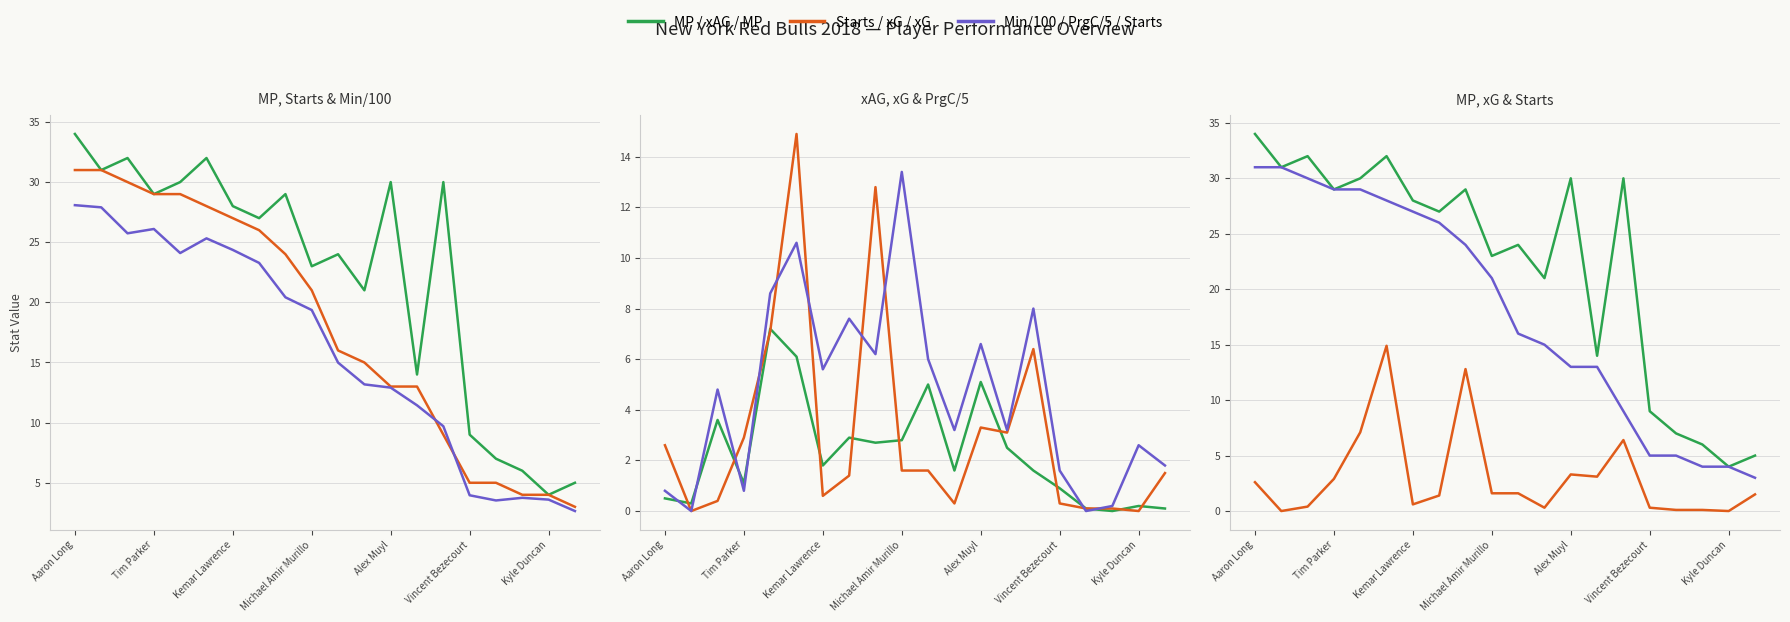

How many positive values does the xAG series have?

19